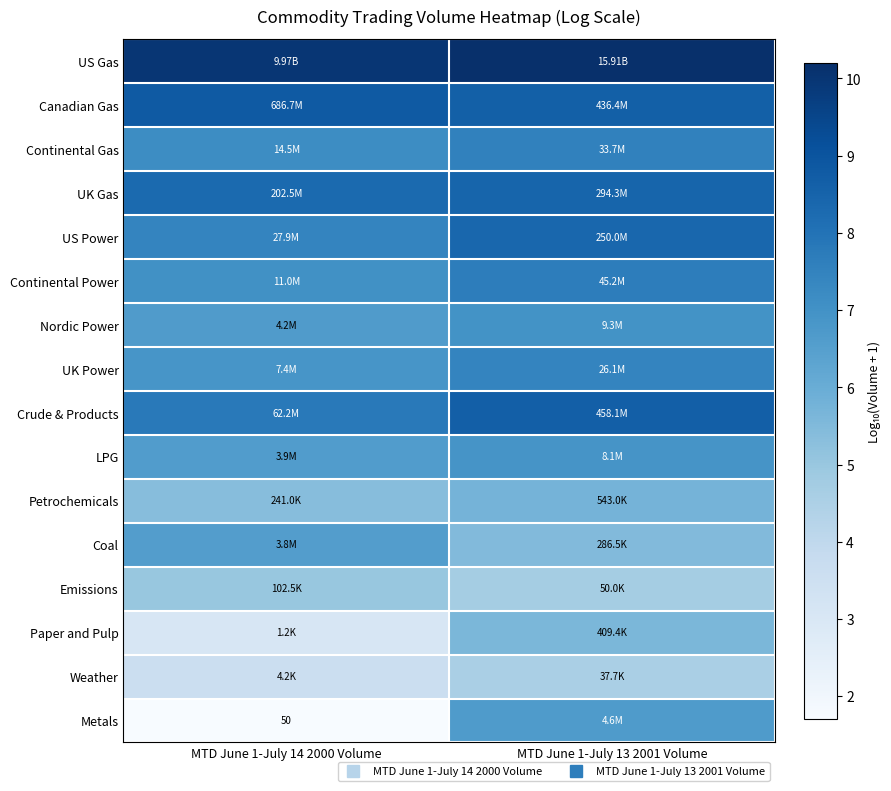

List the labels in order of Paper and Pulp value, largest first.

MTD June 1-July 13 2001 Volume, MTD June 1-July 14 2000 Volume